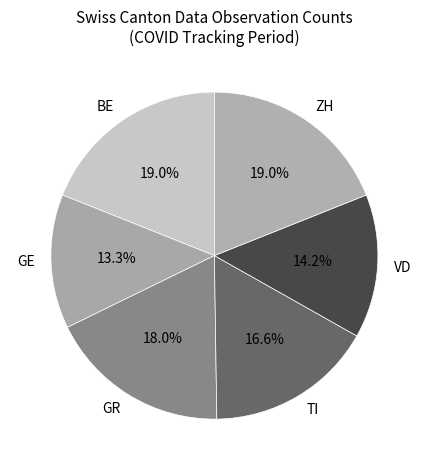

Between GR and VD, which is larger?

GR